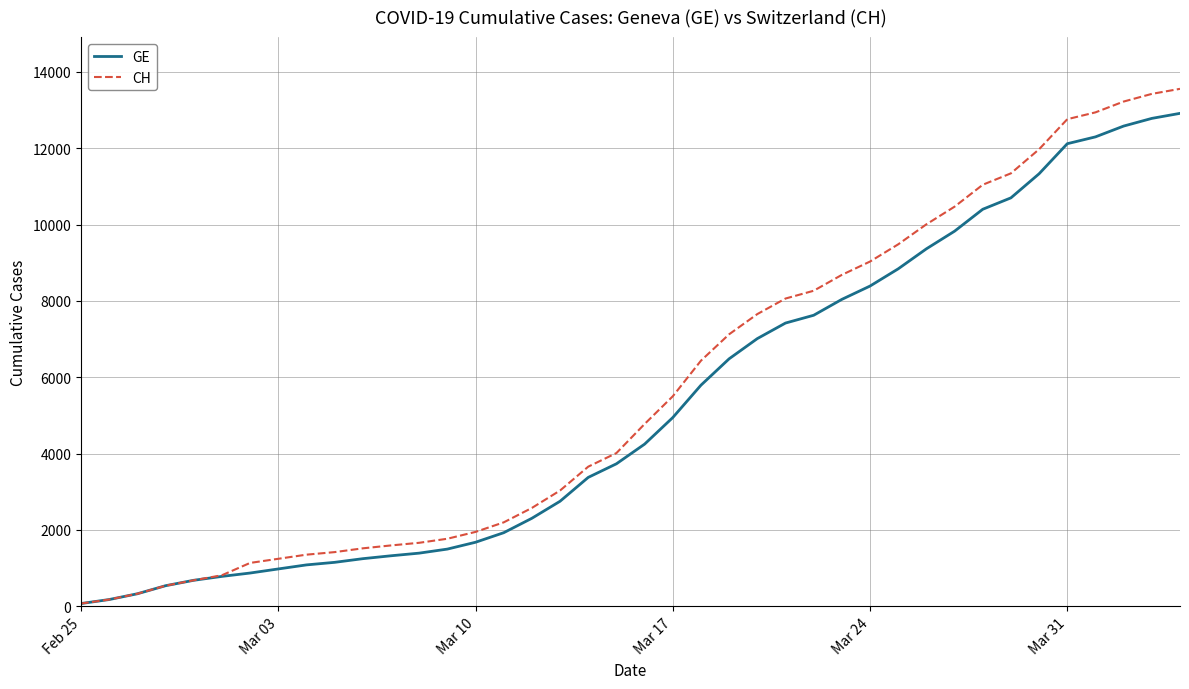

What are all the series names shown in the legend?

GE, CH